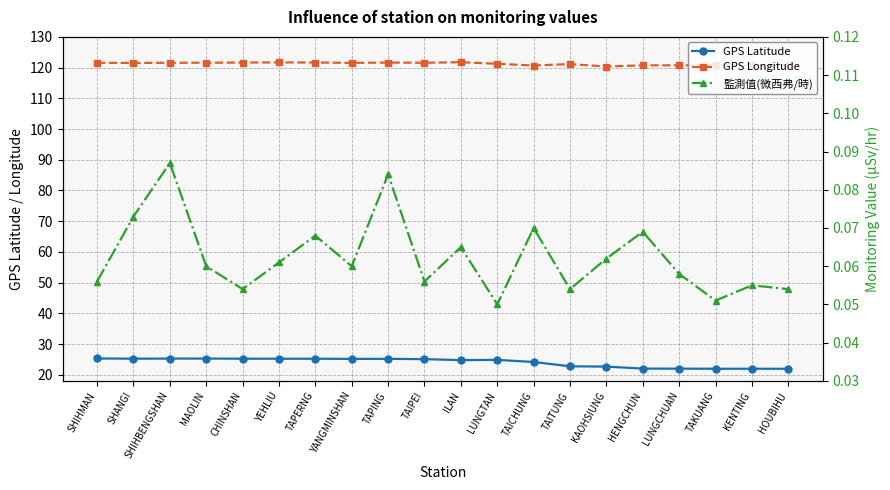

True or false: 監測值(微西弗/時) and GPS Latitude cross at least once.

False